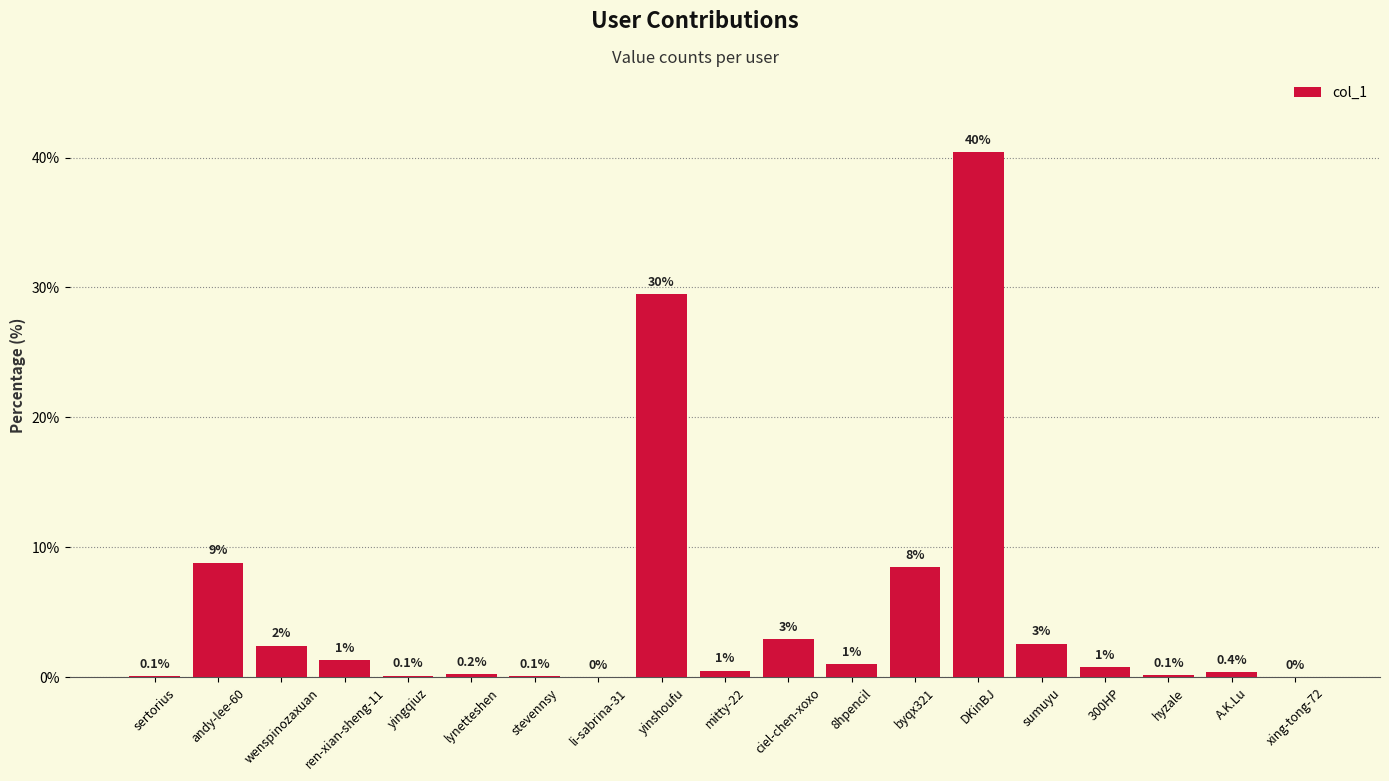

Which category has the highest value across all series?

DKinBJ